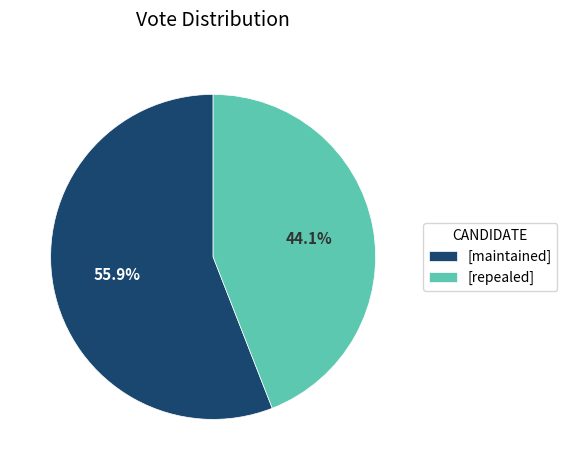

How many segments does this pie chart have?

2